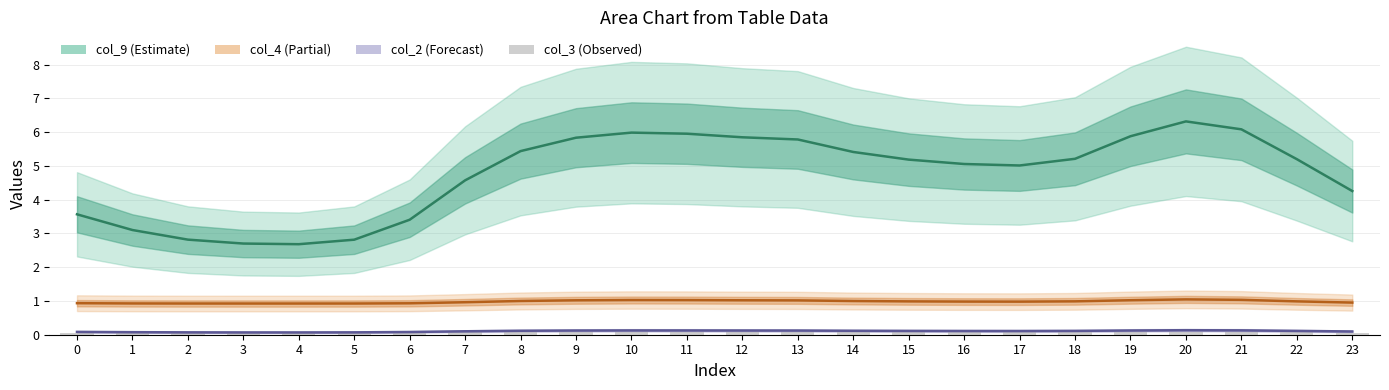

Reading left to right, transcribe all the data shown in this chart.

col_9: 3.6	3.1	2.8	2.7	2.7	2.8	3.4	4.6	5.4	5.8	6.0	6.0	5.8	5.8	5.4	5.2	5.1	5.0	5.2	5.9	6.3	6.1	5.2	4.3
col_4: 0.9	0.9	0.9	0.9	0.9	0.9	0.9	1.0	1.0	1.0	1.0	1.0	1.0	1.0	1.0	1.0	1.0	1.0	1.0	1.0	1.0	1.0	1.0	1.0
col_2: 0.1	0.1	0.1	0.1	0.1	0.1	0.1	0.1	0.1	0.1	0.1	0.1	0.1	0.1	0.1	0.1	0.1	0.1	0.1	0.1	0.1	0.1	0.1	0.1
col_3: 0.1	0.1	0.1	0.1	0.1	0.1	0.1	0.1	0.1	0.1	0.1	0.1	0.1	0.1	0.1	0.1	0.1	0.1	0.1	0.1	0.1	0.1	0.1	0.1